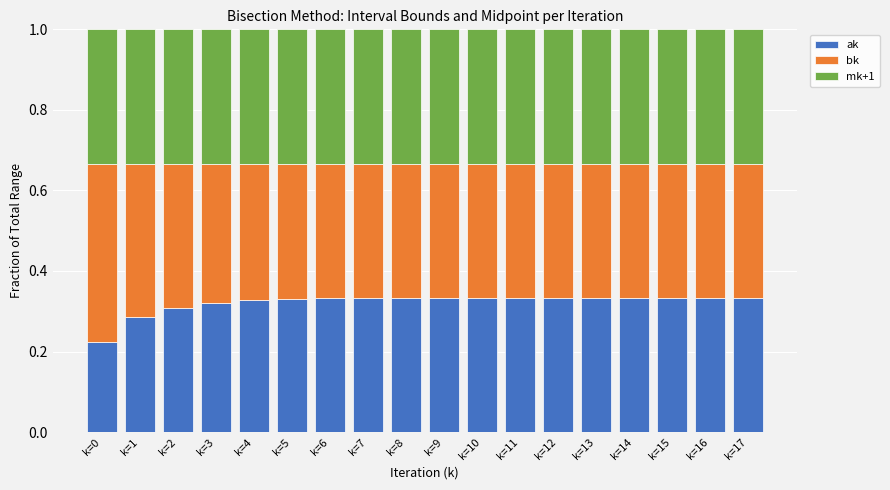

What is the sum of the ak values at k=16 and k=14?

0.7